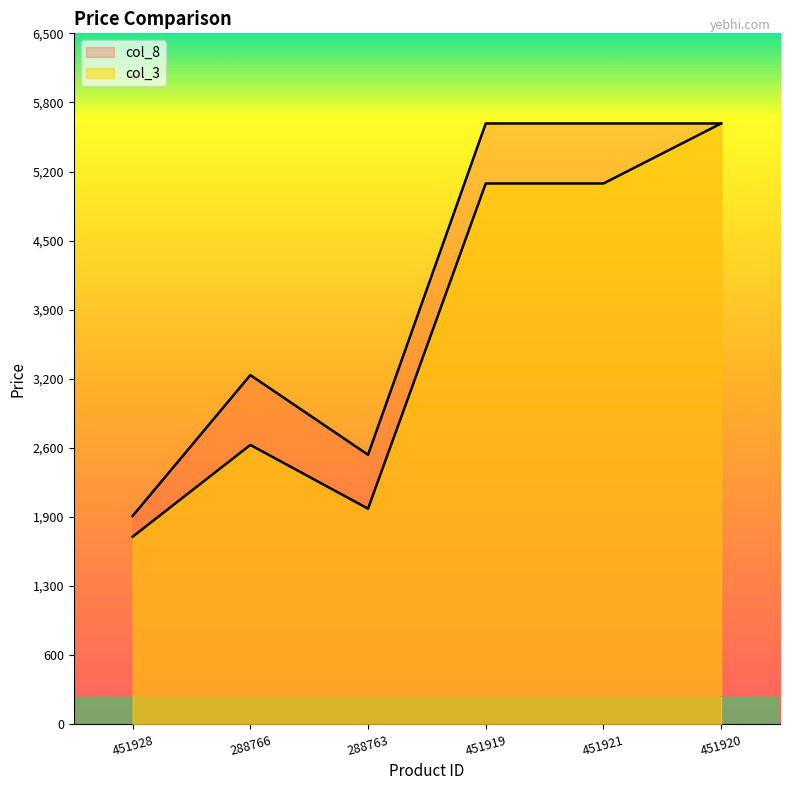

What is the value of the col_3 point at the 5th from the left?

5126